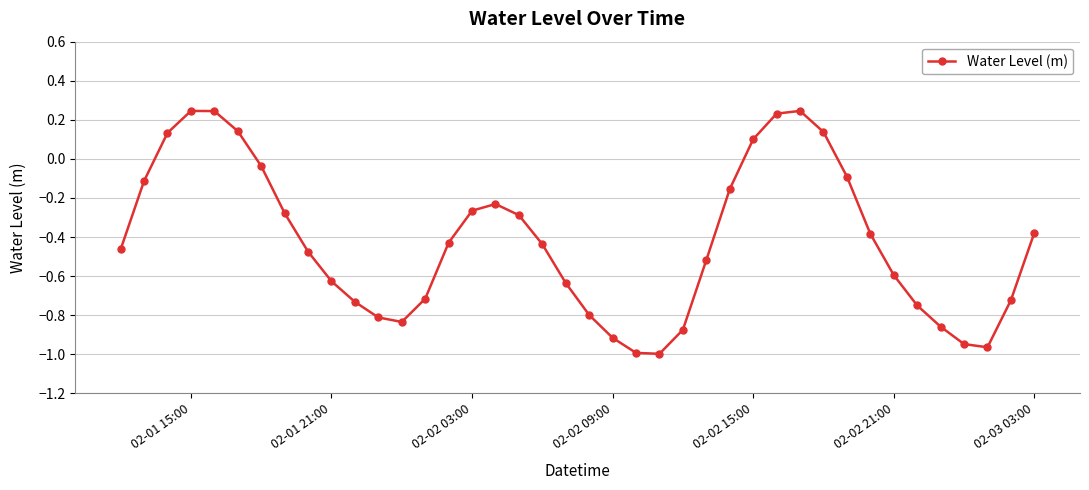

Count the number of data series in this chart.

1